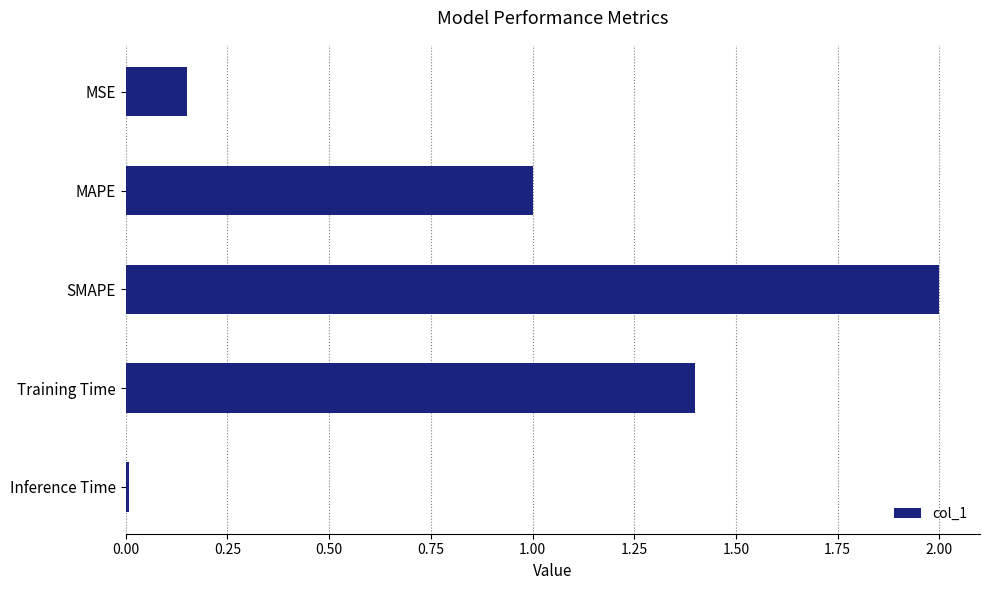

True or false: the data shows 1.4 at Training Time.

True